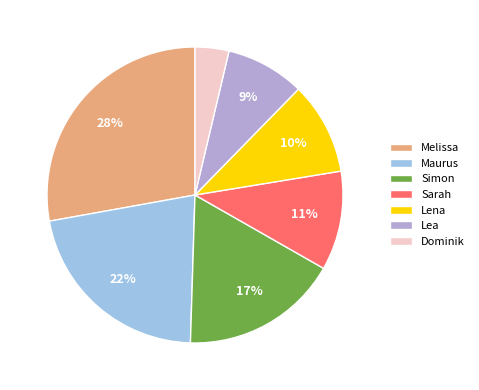

How many slices are in this pie chart?

7